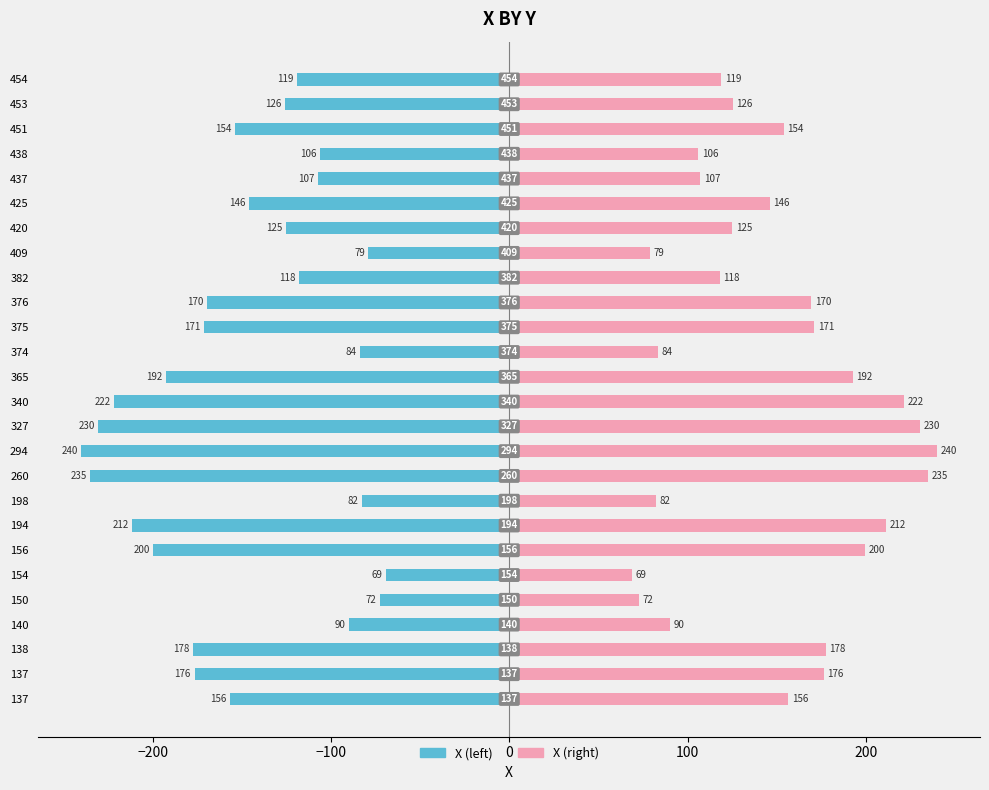

Which series has the widest spread of values?

X (left)